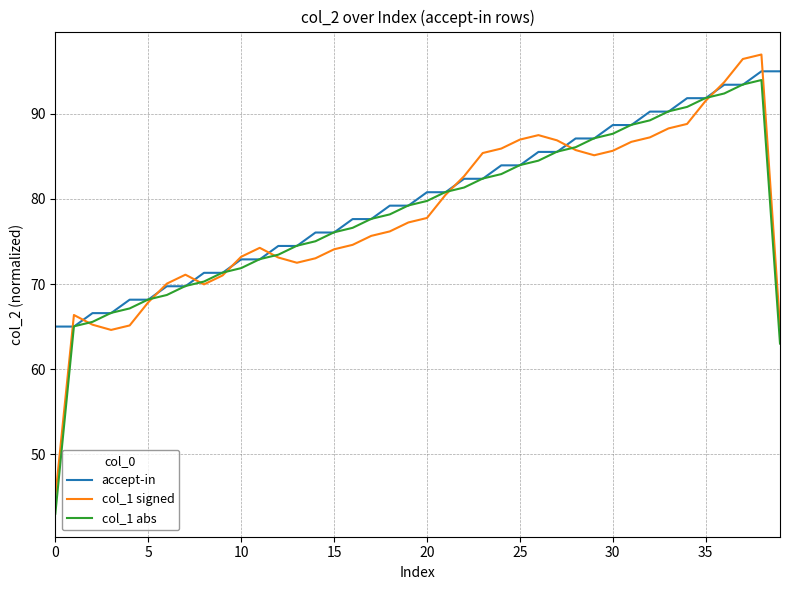

How many interior local valleys does the col_1 signed series have?

4